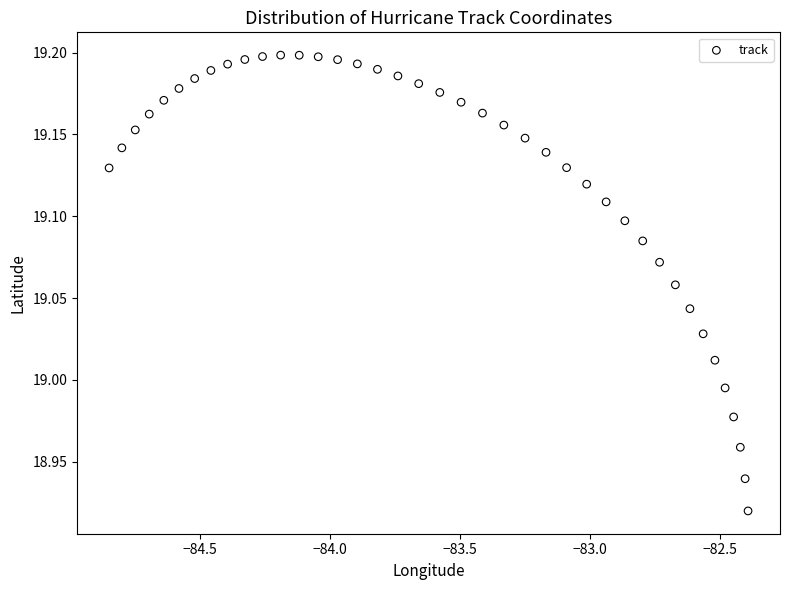

What is the range of X values (max minus min)?

2.5